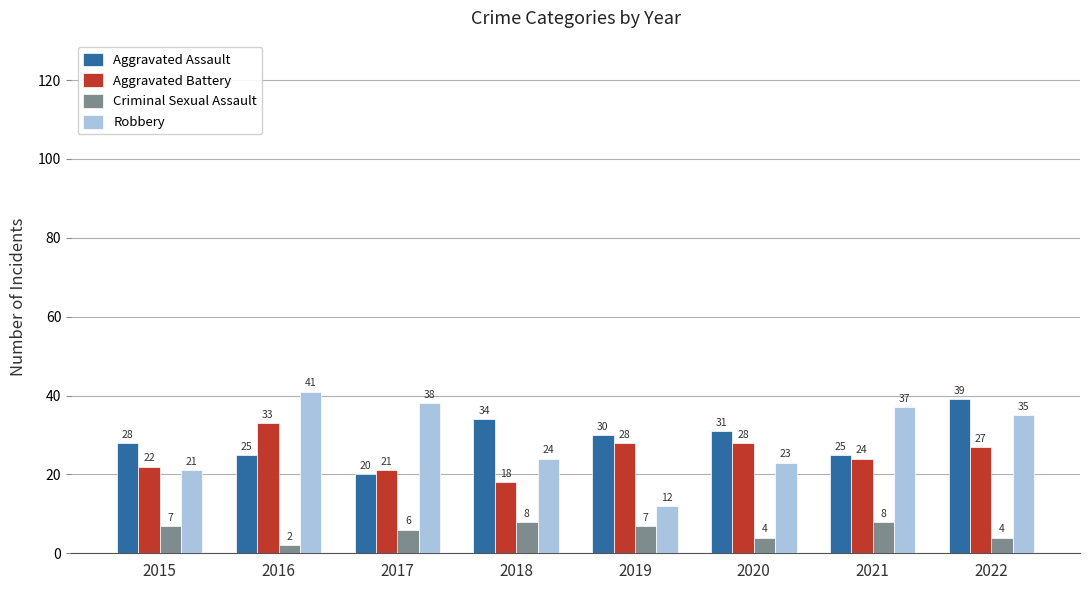

How many data points in Criminal Sexual Assault are less than 7?

4